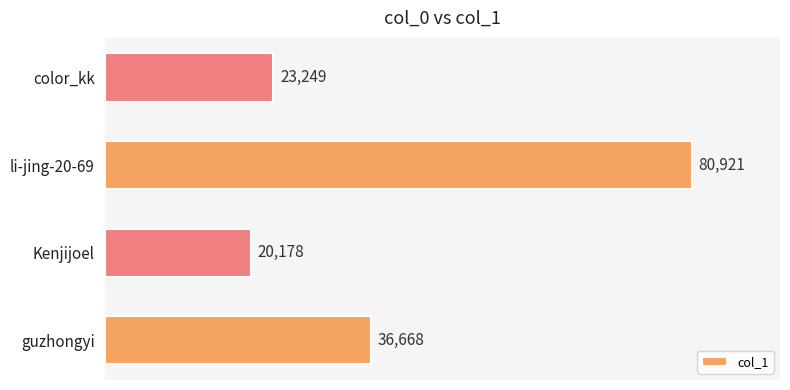

What is the difference between the maximum and second lowest values?

57672